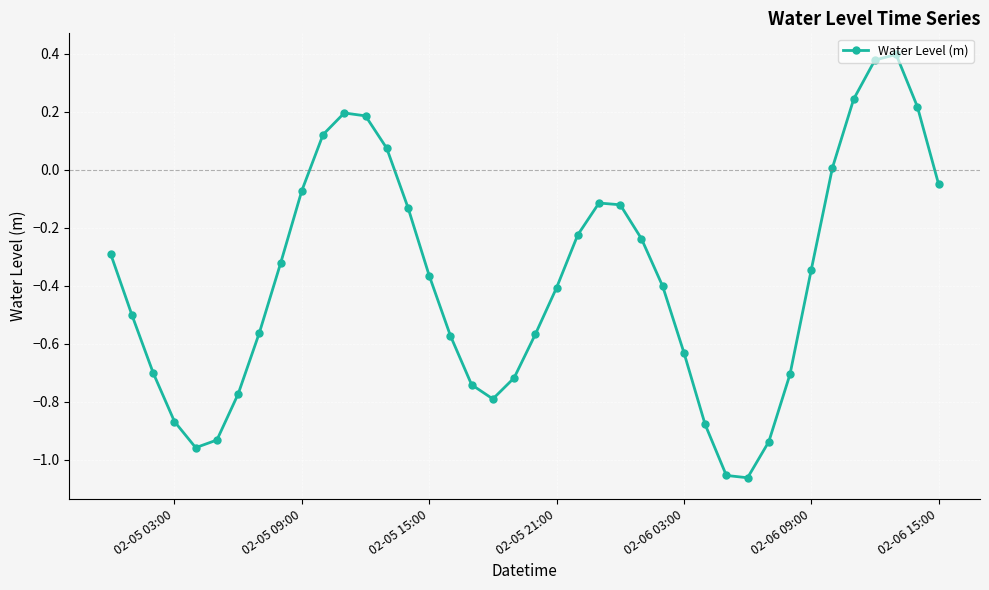

True or false: there are more than 0 points higher than both neighbors.

True